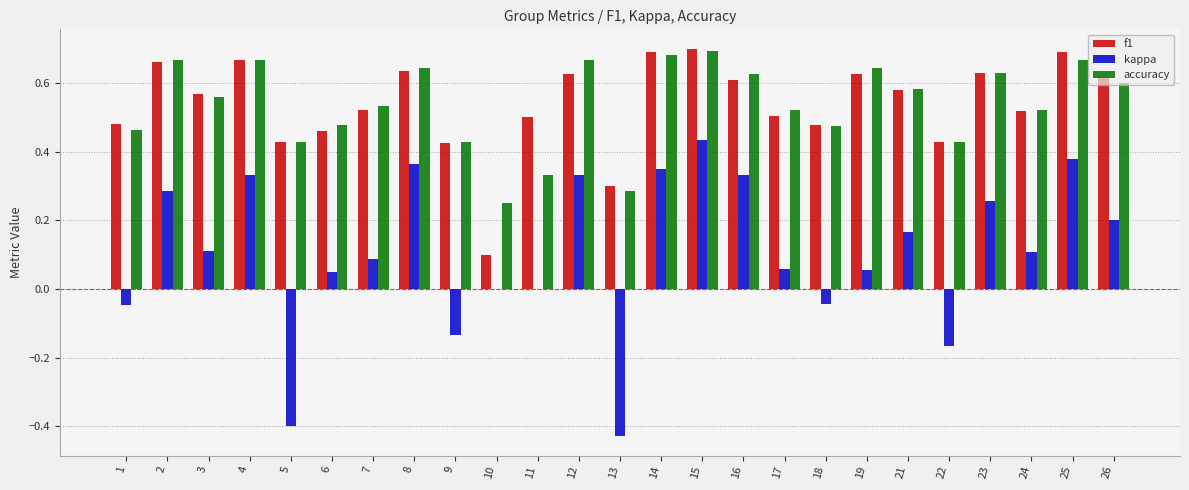

Between 5 and 6, which series saw the biggest shift?

kappa